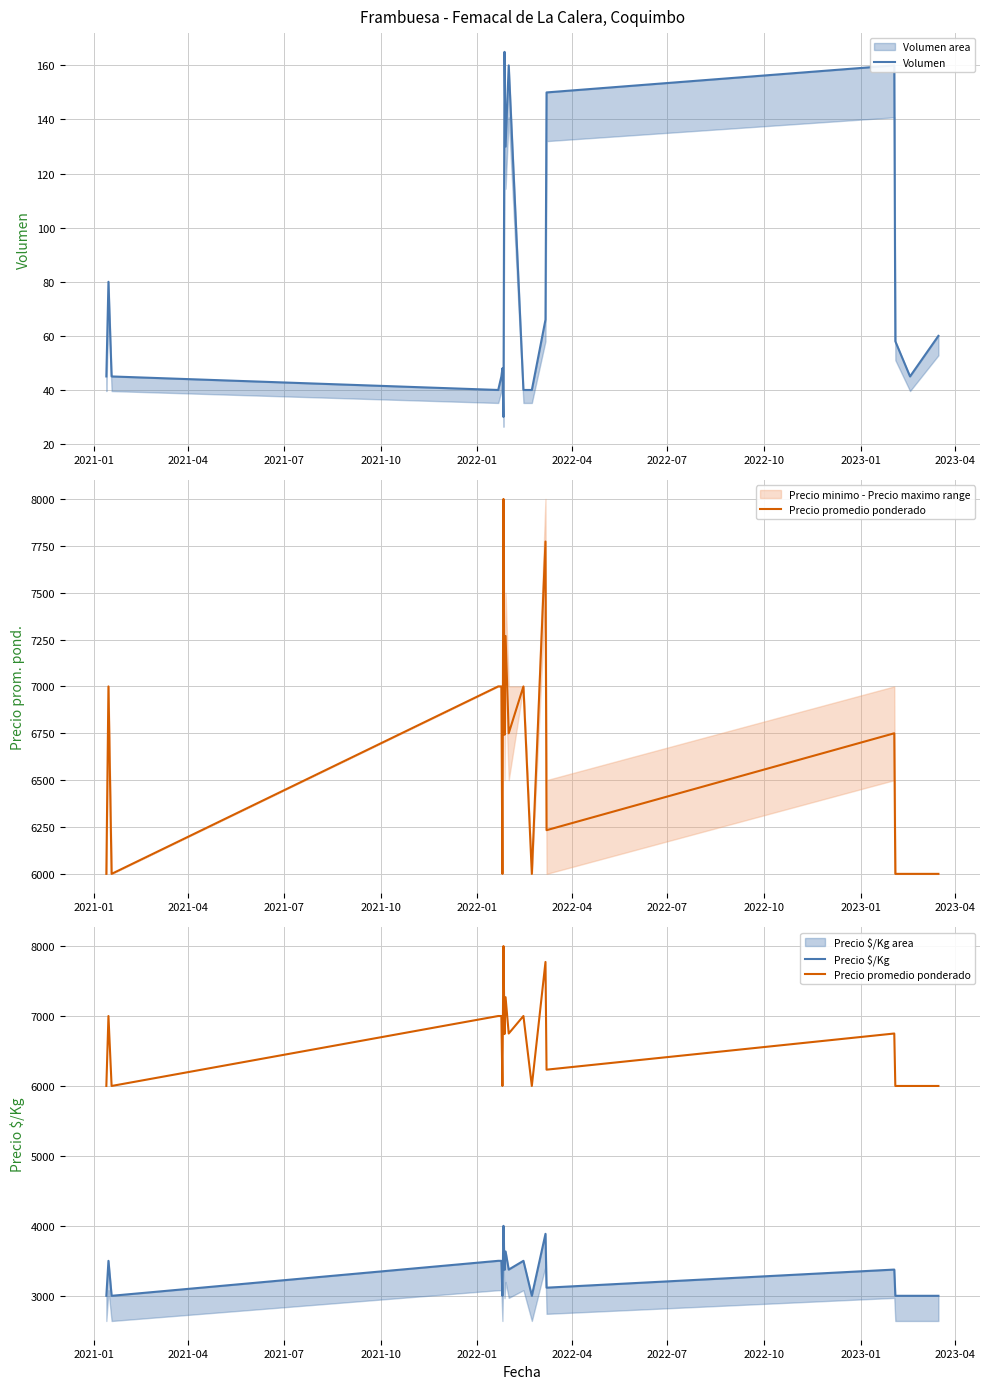

What is the difference between the second highest and second lowest values in the Precio promedio ponderado series?

1773